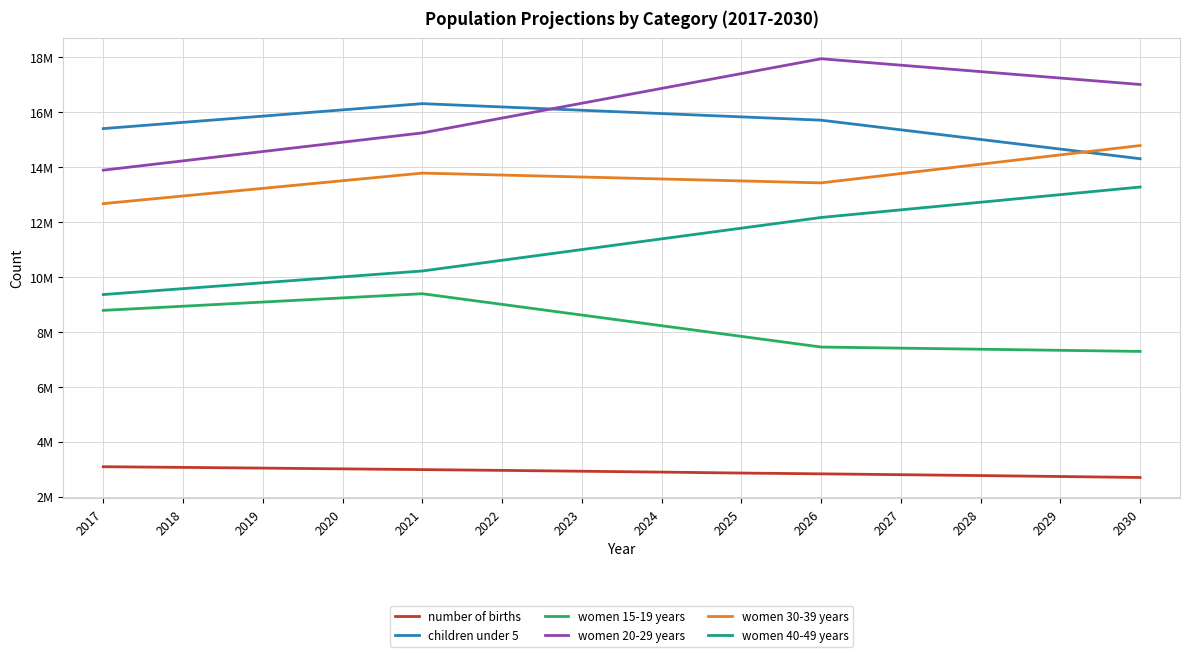

Is this an area chart (filled region under the line)?

No